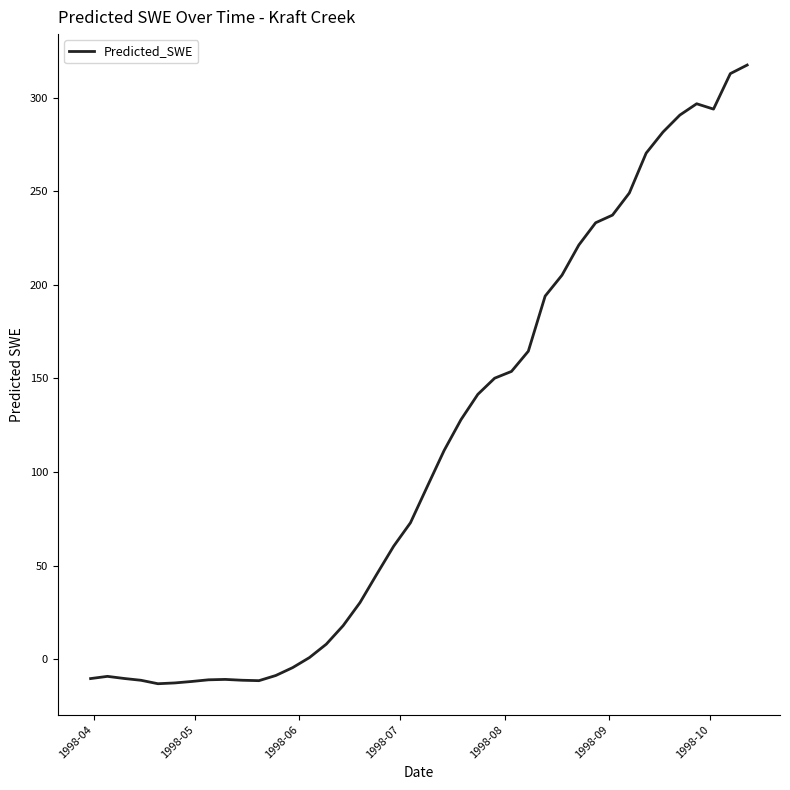

What is the maximum value shown in the chart?

317.5